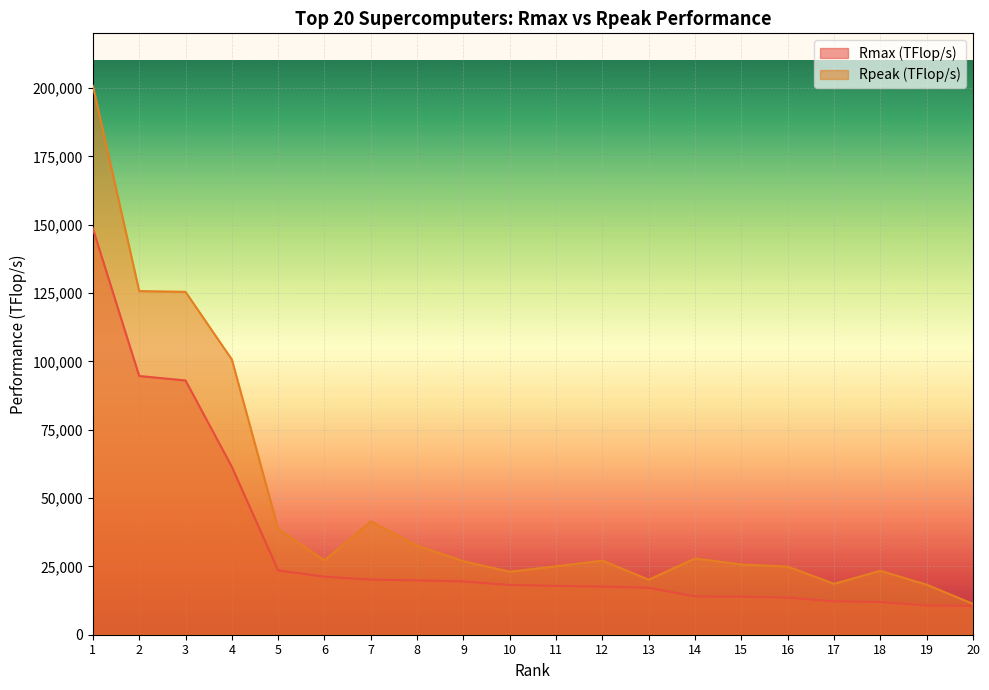

What is the sum of all Rpeak (TFlop/s) values?

964858.8